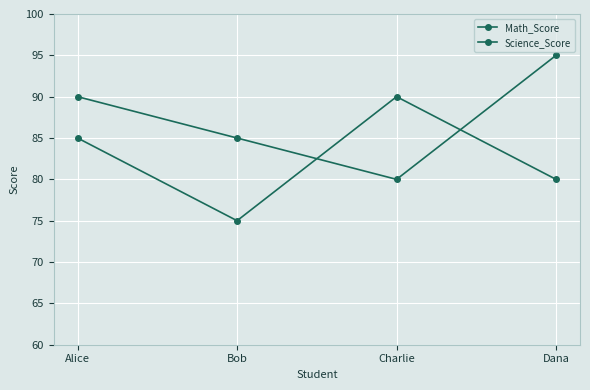

Is this an area chart (filled region under the line)?

No